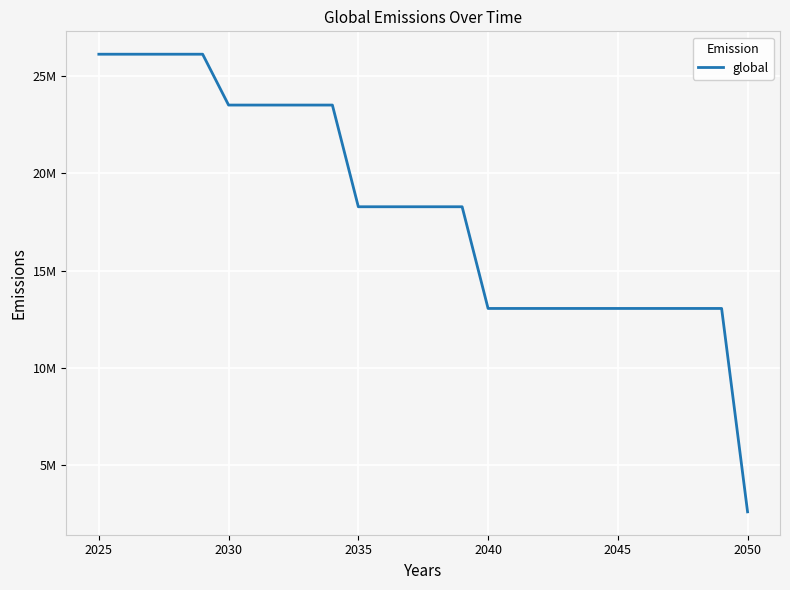

Reading left to right, what are all the values shown in this chart?

26124284.8	26124284.8	26124284.8	26124284.8	26124284.8	23511856.3	23511856.3	23511856.3	23511856.3	23511856.3	18286999.4	18286999.4	18286999.4	18286999.4	18286999.4	13062142.4	13062142.4	13062142.4	13062142.4	13062142.4	13062142.4	13062142.4	13062142.4	13062142.4	13062142.4	2612428.5